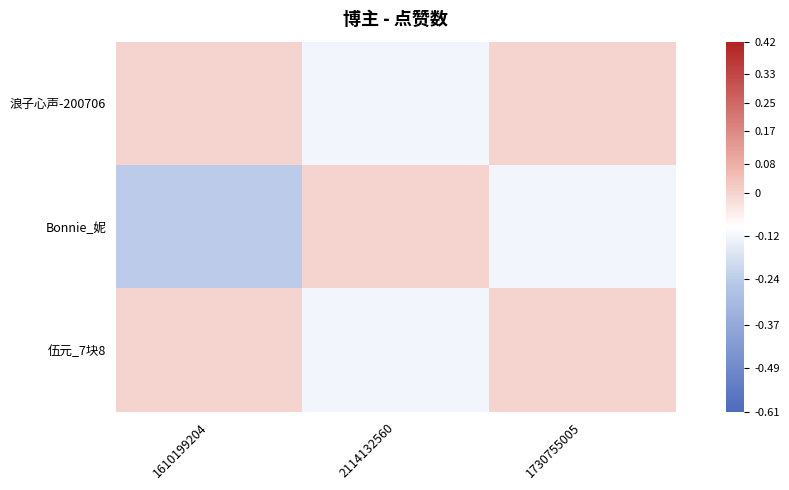

Which series changed the most between 1610199204 and 1730755005?

Bonnie_妮